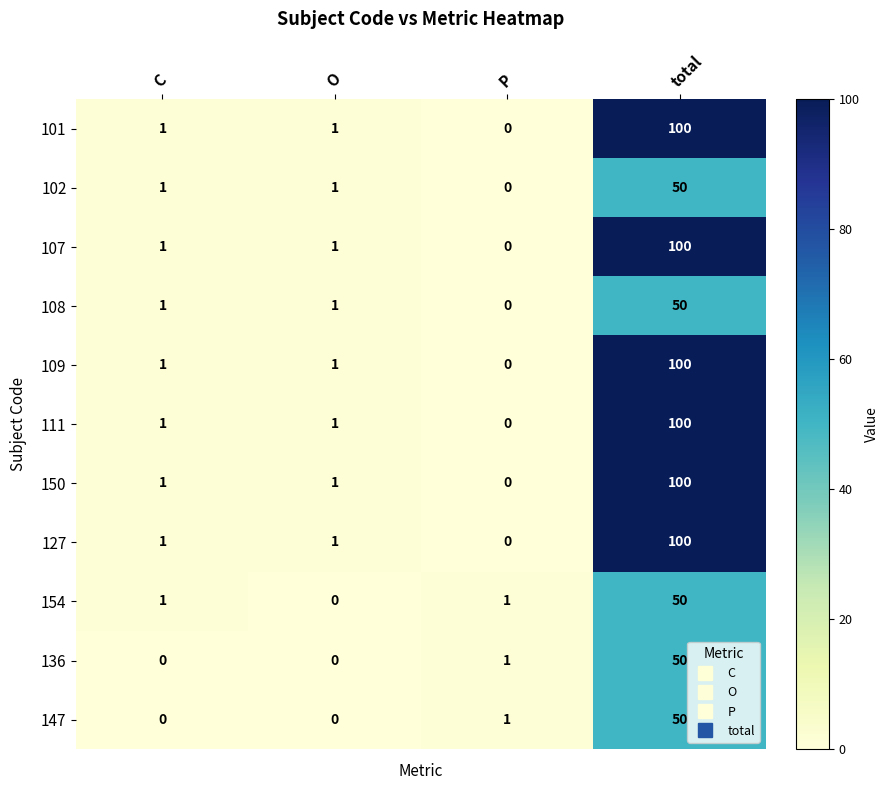

The 111 series shows 1 at O. True or false?

True